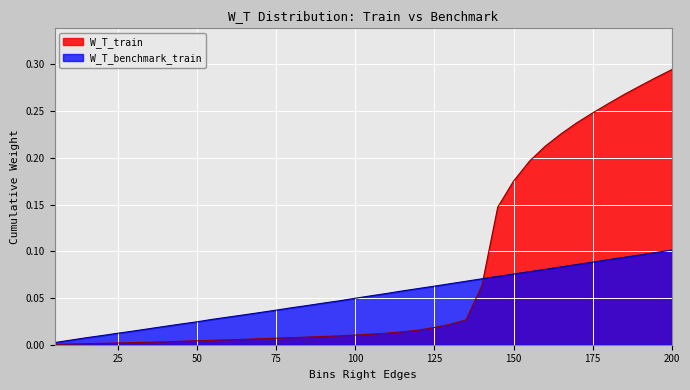

What is the difference between the W_T_benchmark_train values at 25 and 170?

0.1